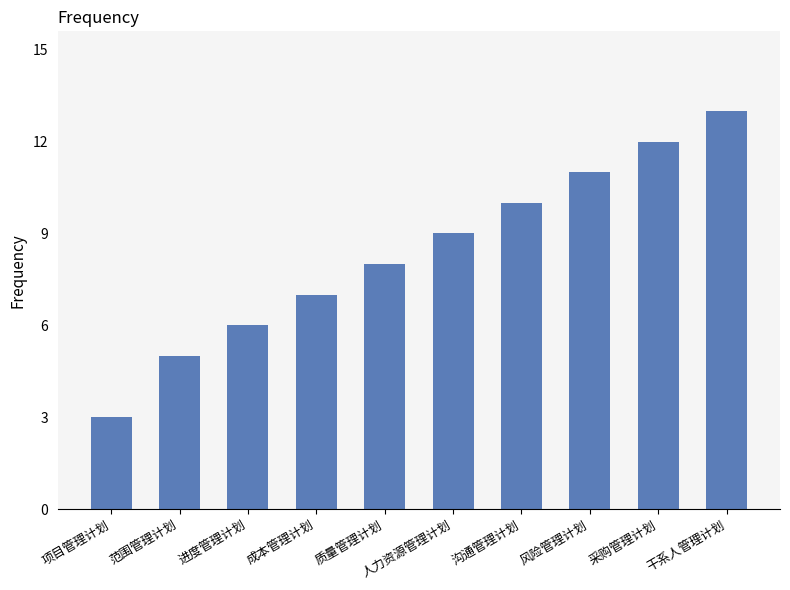

What is the difference between the maximum and second lowest values?

8